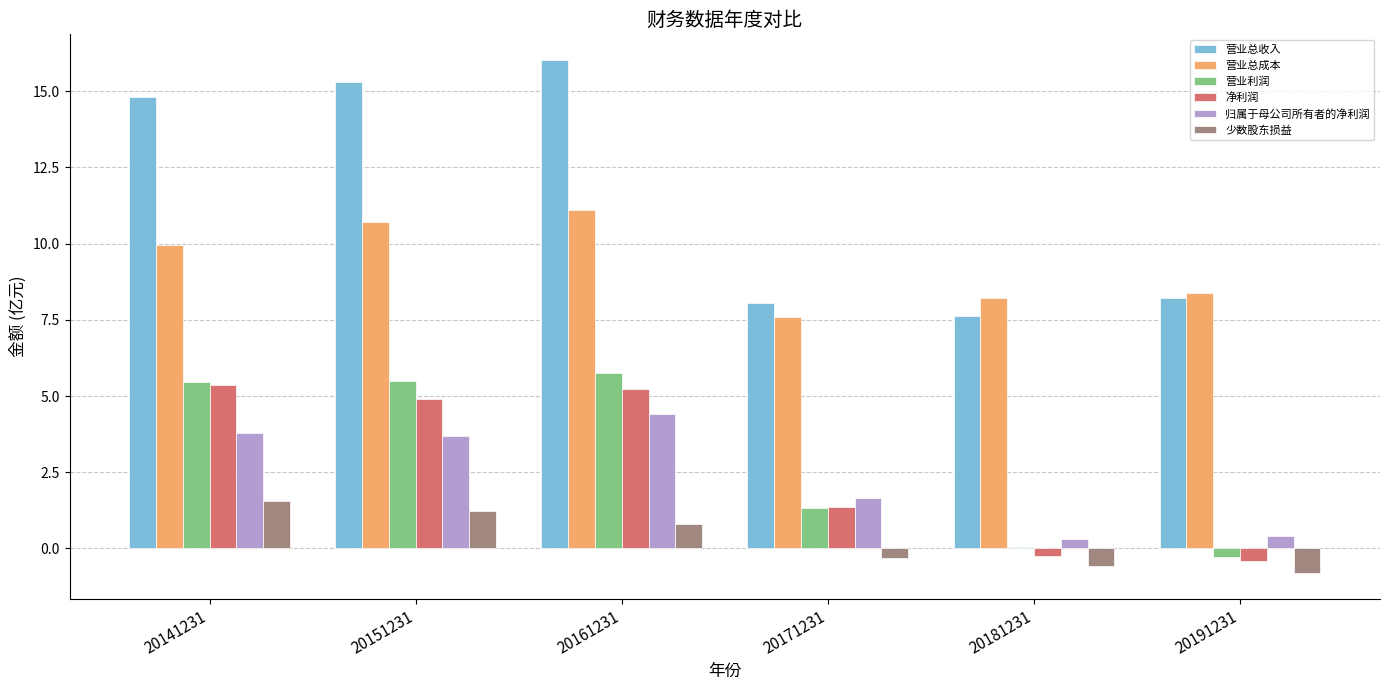

What is the total value across all series at 20151231?

41.3